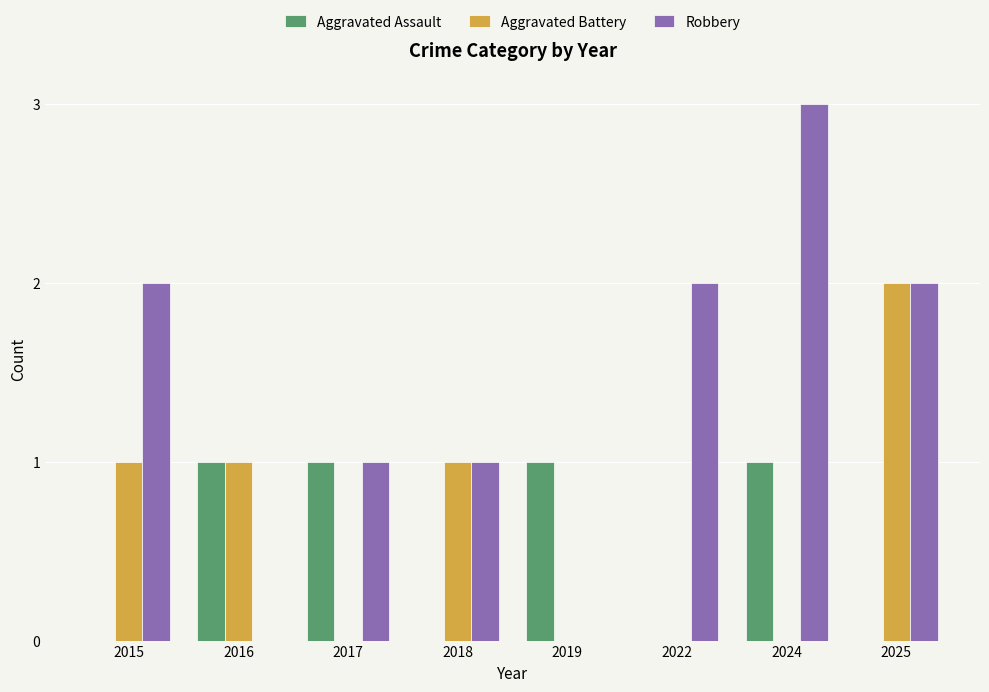

How many Robbery values are between 1 and 2?

5